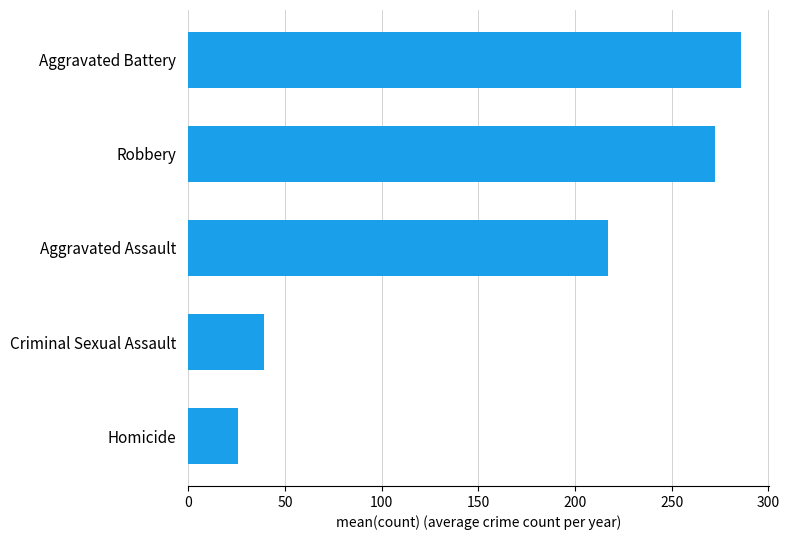

What is the label of the 4th bar from the top?

Criminal Sexual Assault